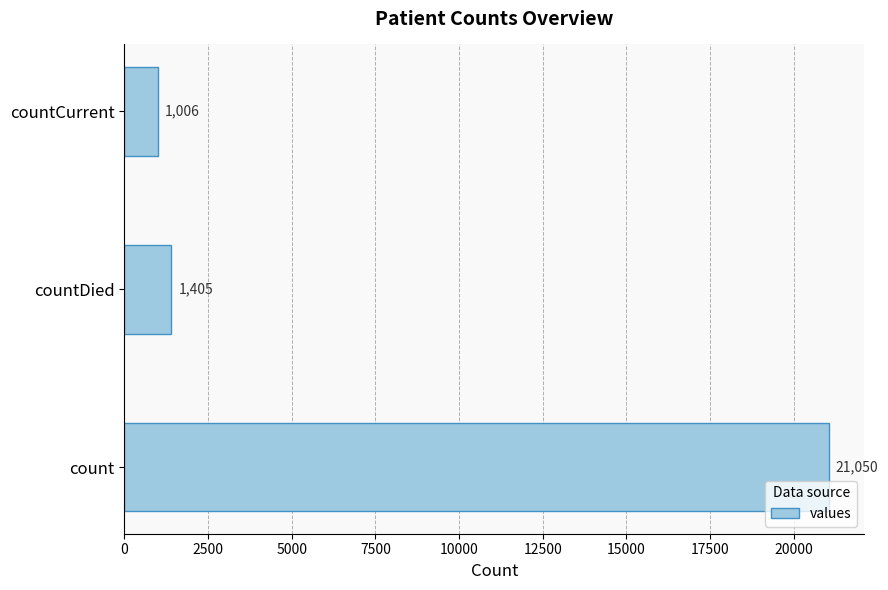

Rank the categories by value from lowest to highest.

countCurrent, countDied, count